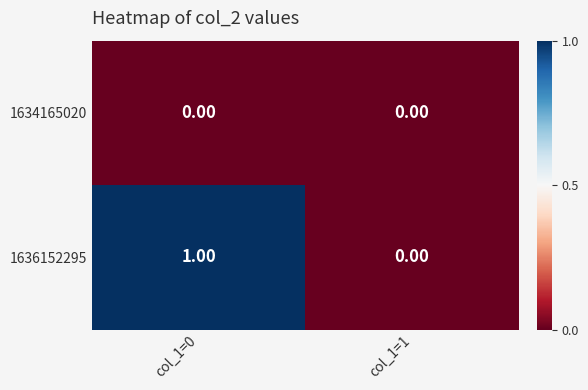

Which series has the largest total across all categories?

1636152295